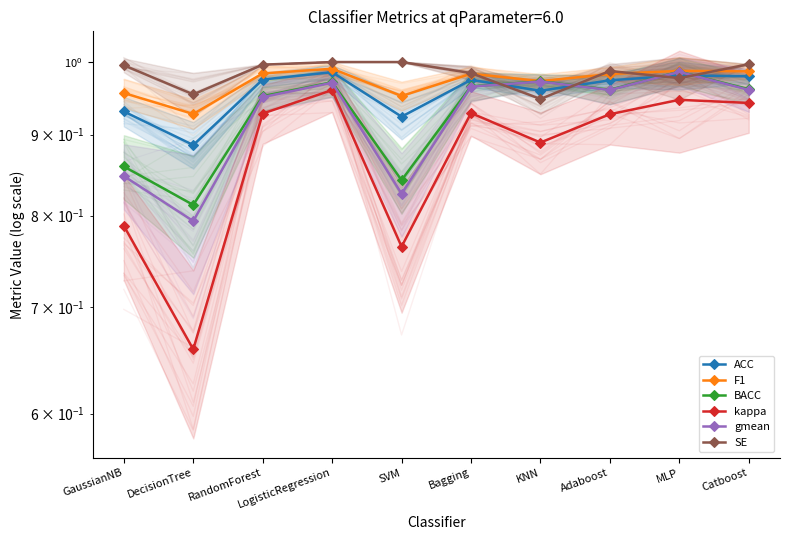

At which category does SE reach its first local peak?

Adaboost